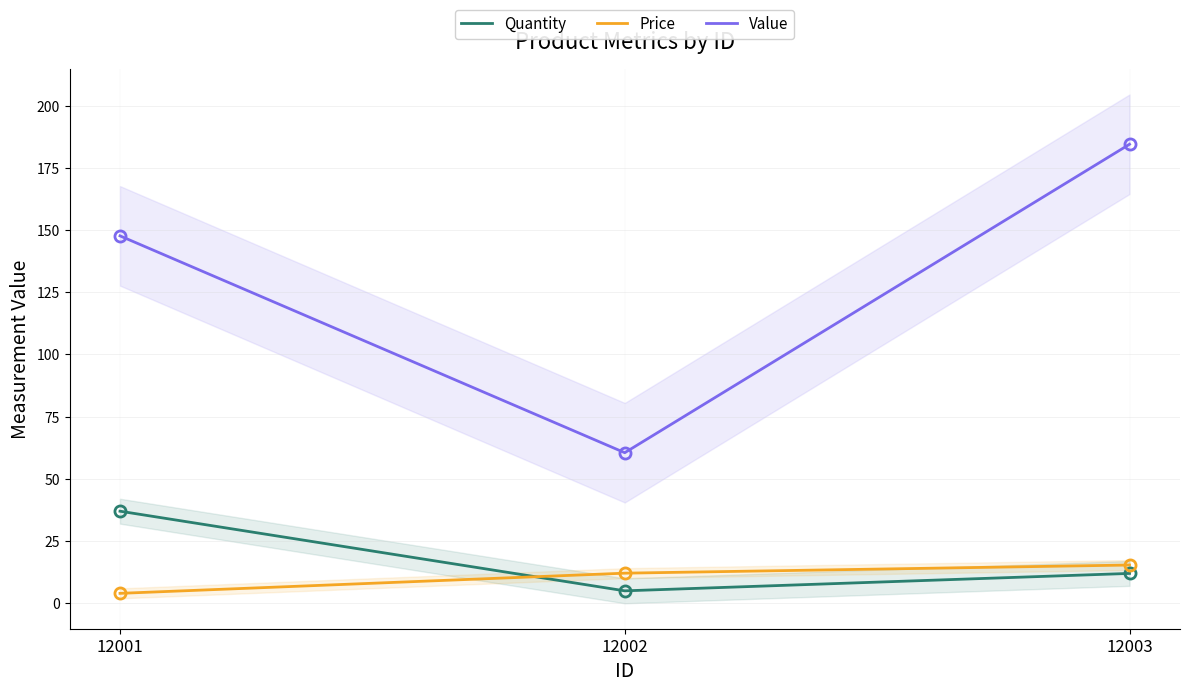

Reading left to right, extract all data points from this chart.

Quantity: 12001=37.0	12002=5.0	12003=12.0
Price: 12001=4.0	12002=12.1	12003=15.4
Value: 12001=147.6	12002=60.5	12003=184.4